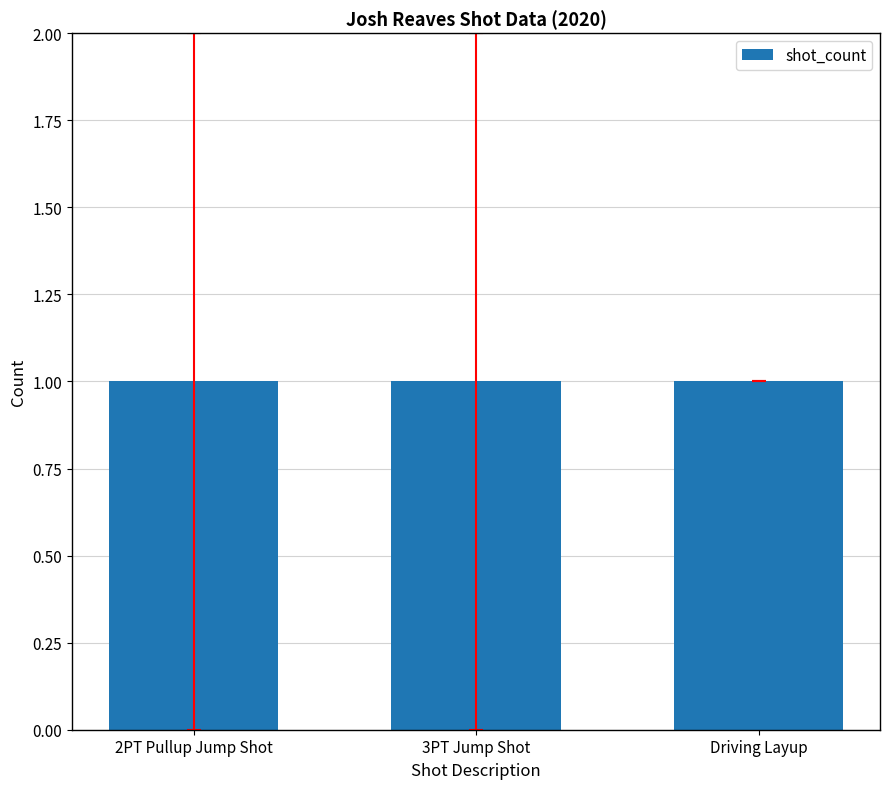

True or false: the data shows 2 at Driving Layup.

False